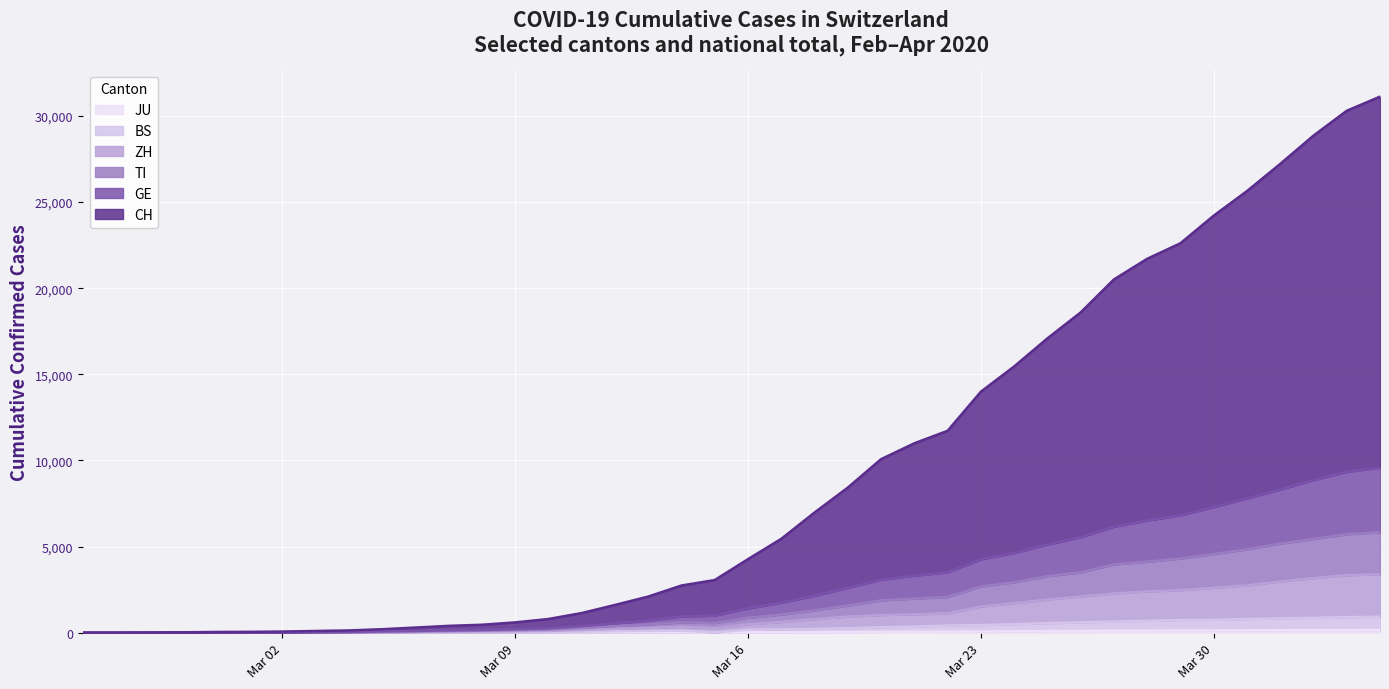

What position from the right is 2020-03-25?

11